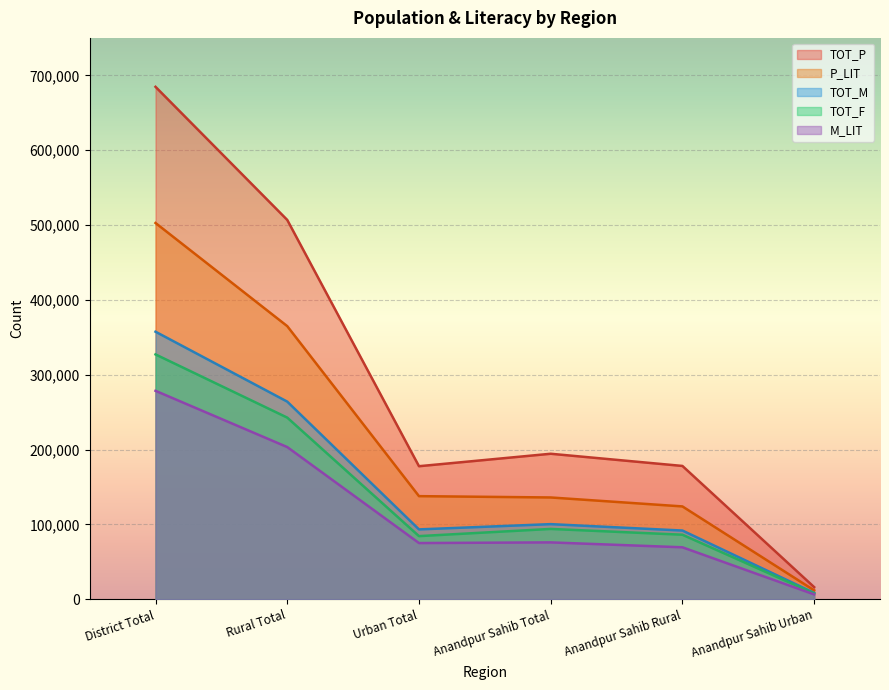

In TOT_F, how many points are higher than both neighbors (excluding endpoints)?

1